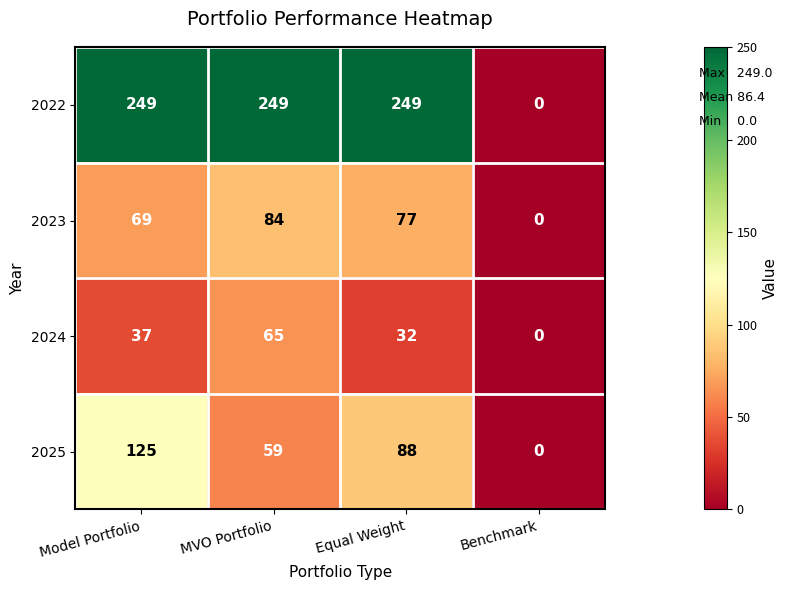

What is the total value across all series at Equal Weight?

446